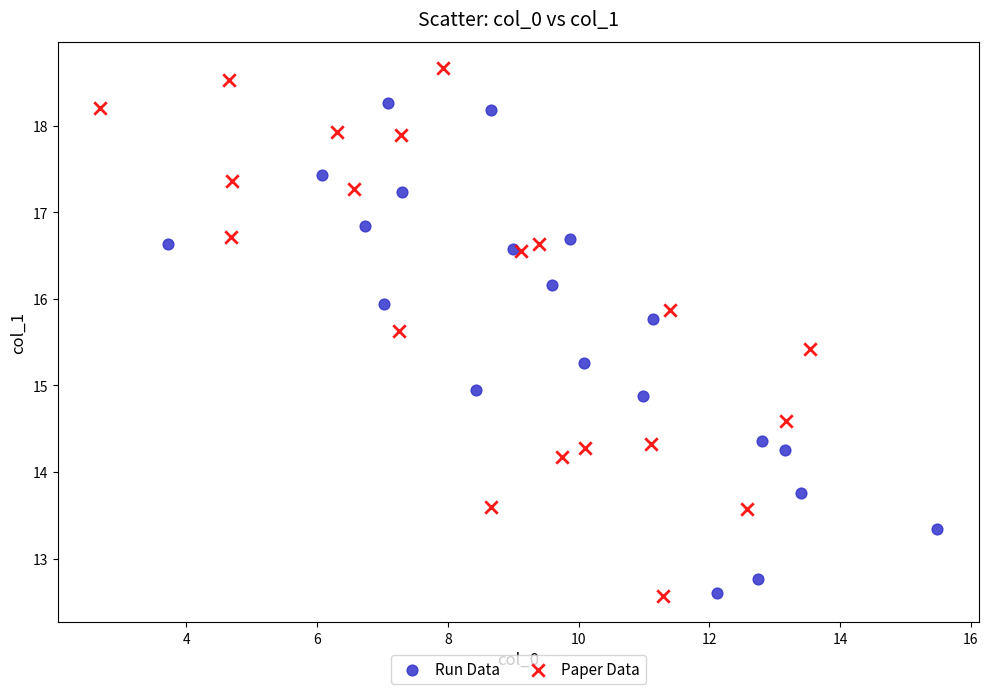

Which series contains the highest Y value?

Paper Data